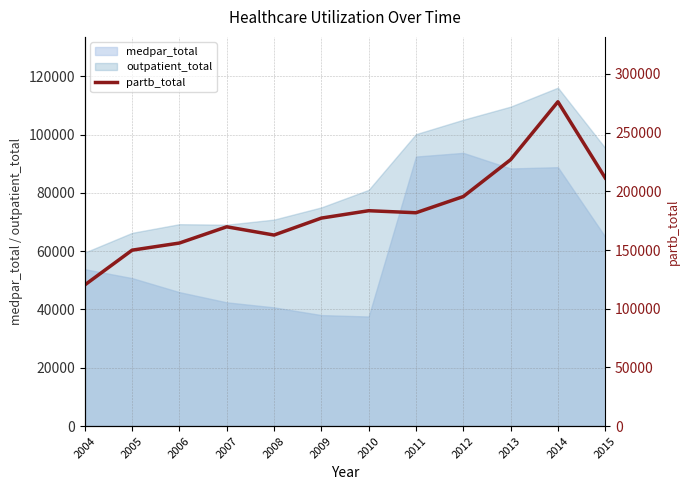

Which label corresponds to the largest value in the chart?

2014